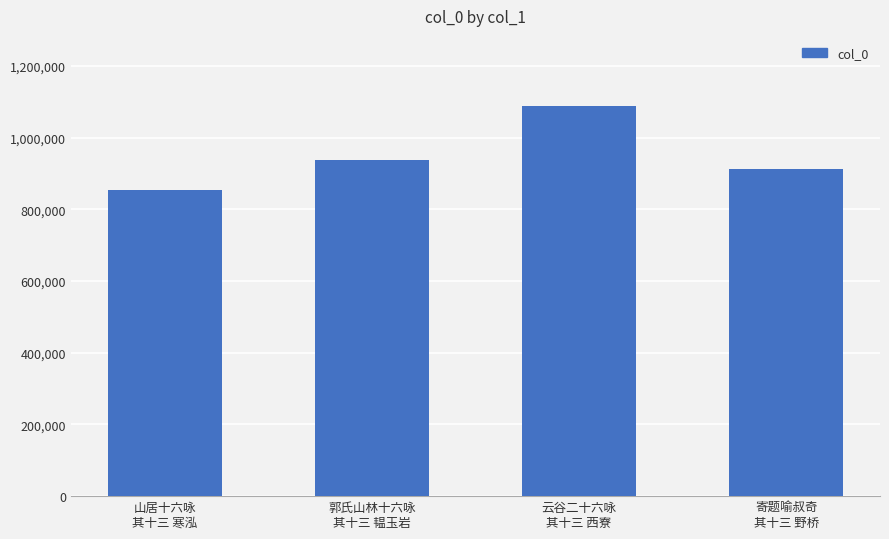

Rank the categories by value from highest to lowest.

云谷二十六咏
其十三 西寮, 郭氏山林十六咏
其十三 韫玉岩, 寄题喻叔奇
其十三 野桥, 山居十六咏
其十三 寒泓